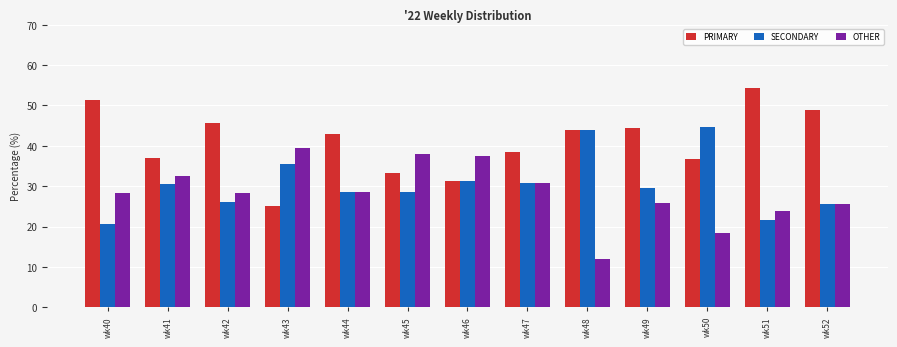

How many bars are there in each group?

3